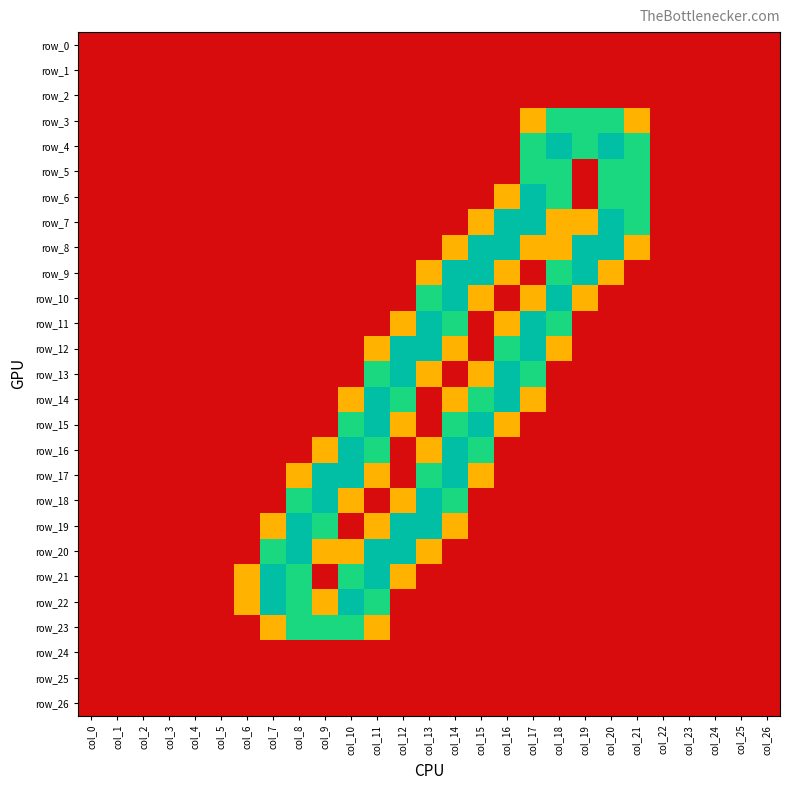

What is the average value of the row_5 series?

0.2